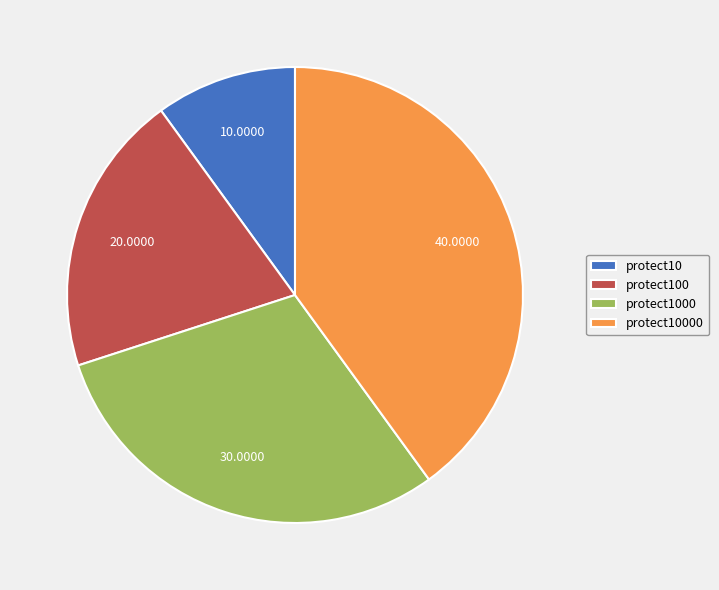

Combined, do protect10 and protect1000 account for over 50%?

No